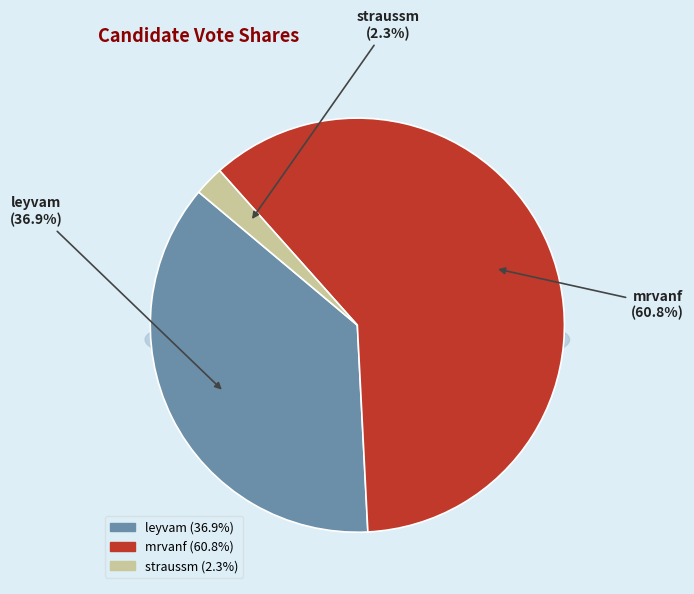

Is it true that leyvam is 37% of the pie?

True